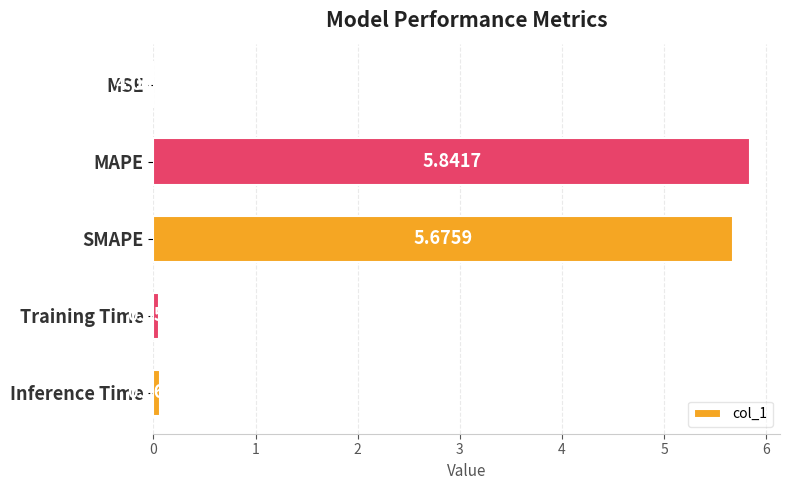

What is the sum of the values at Inference Time and SMAPE?

5.7